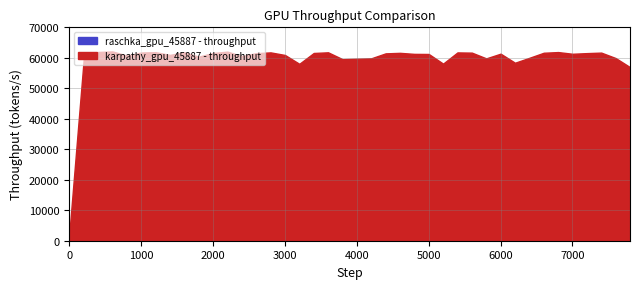

What is the total value across all series at 2000?

72598.6